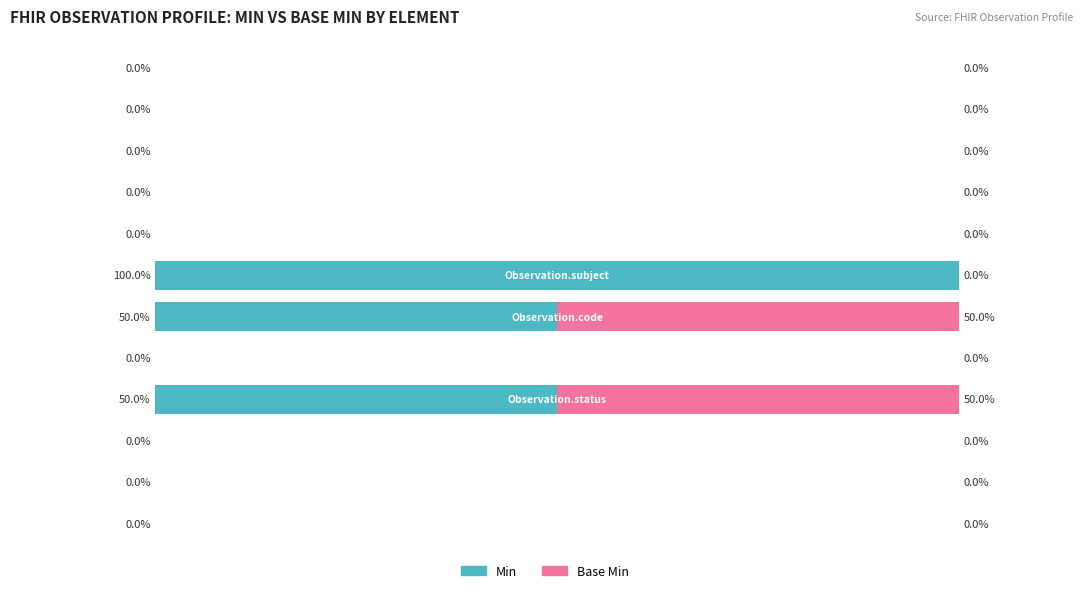

Where is Min nearest to the value 50?

3